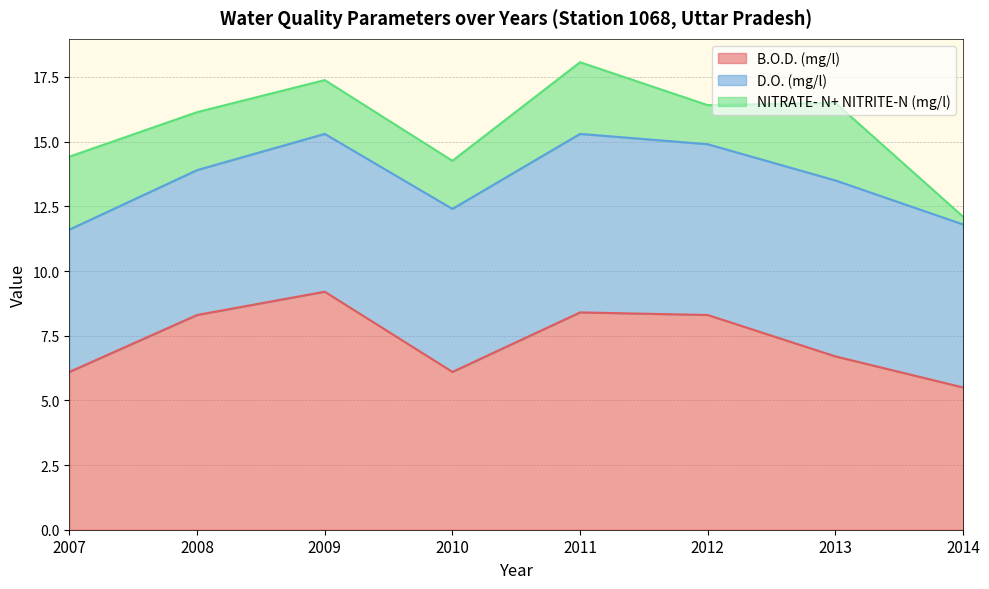

Between 2013 and 2014, which is larger?

2013